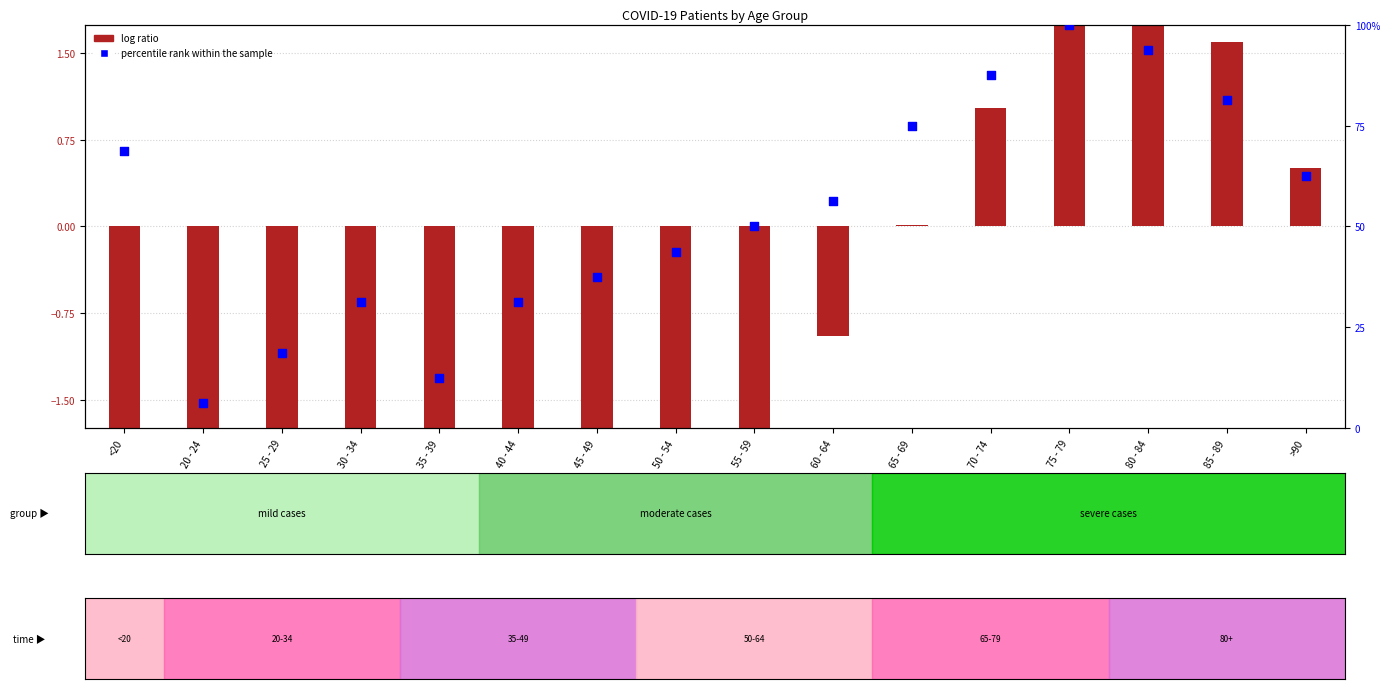

What is the ratio of the value at 35 - 39 to the value at 40 - 44?

0.4